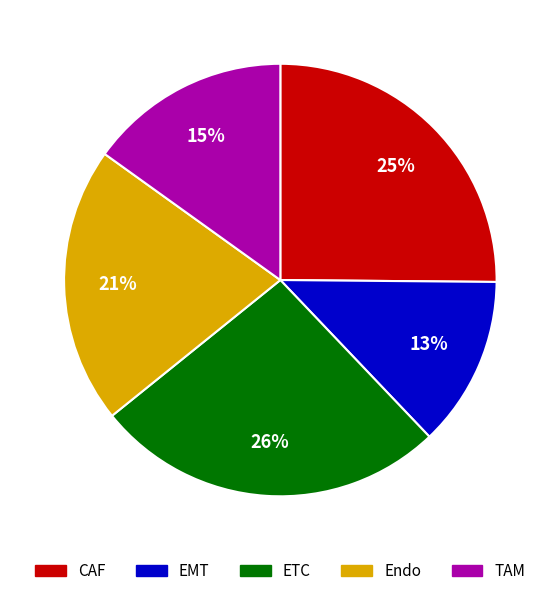

To the nearest percent, what is the difference between the CAF and EMT slice percentages?

12%